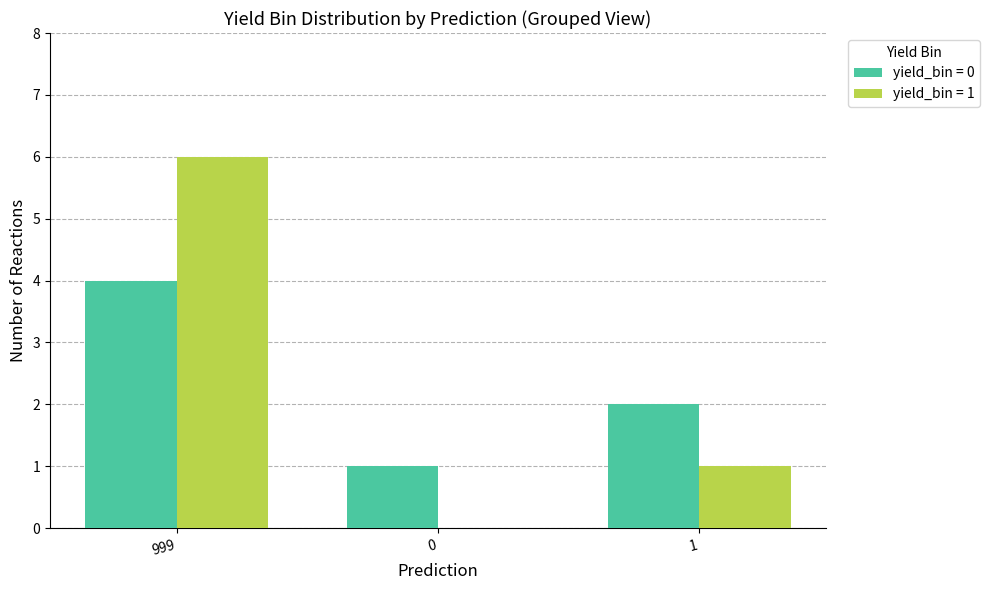

What are all the series names shown in the legend?

yield_bin = 0, yield_bin = 1